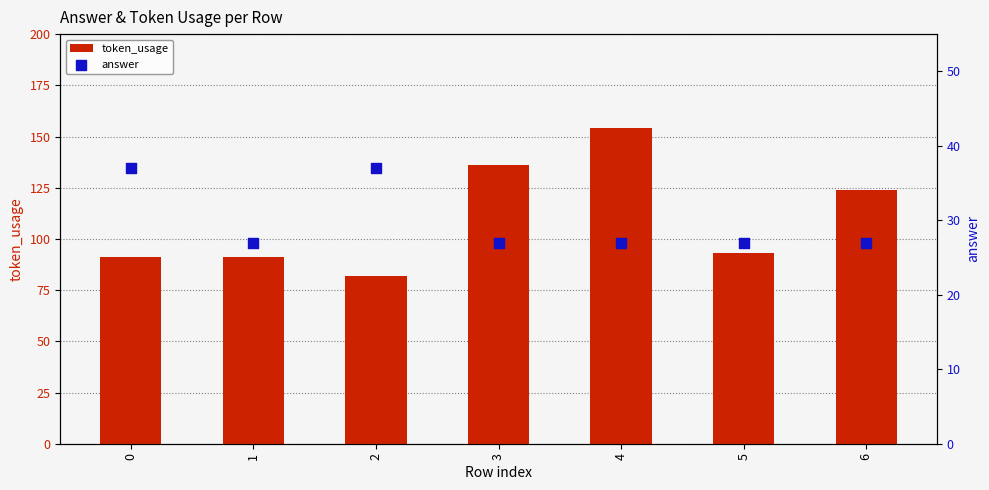

Which series has the widest spread of Y values?

token_usage